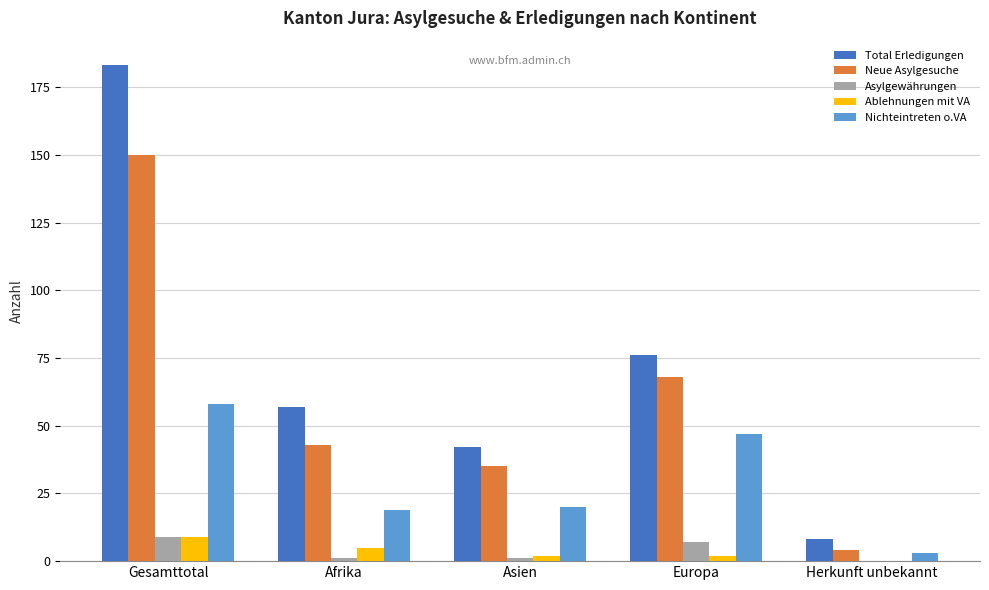

What is the average value of the Nichteintreten o.VA series?

29